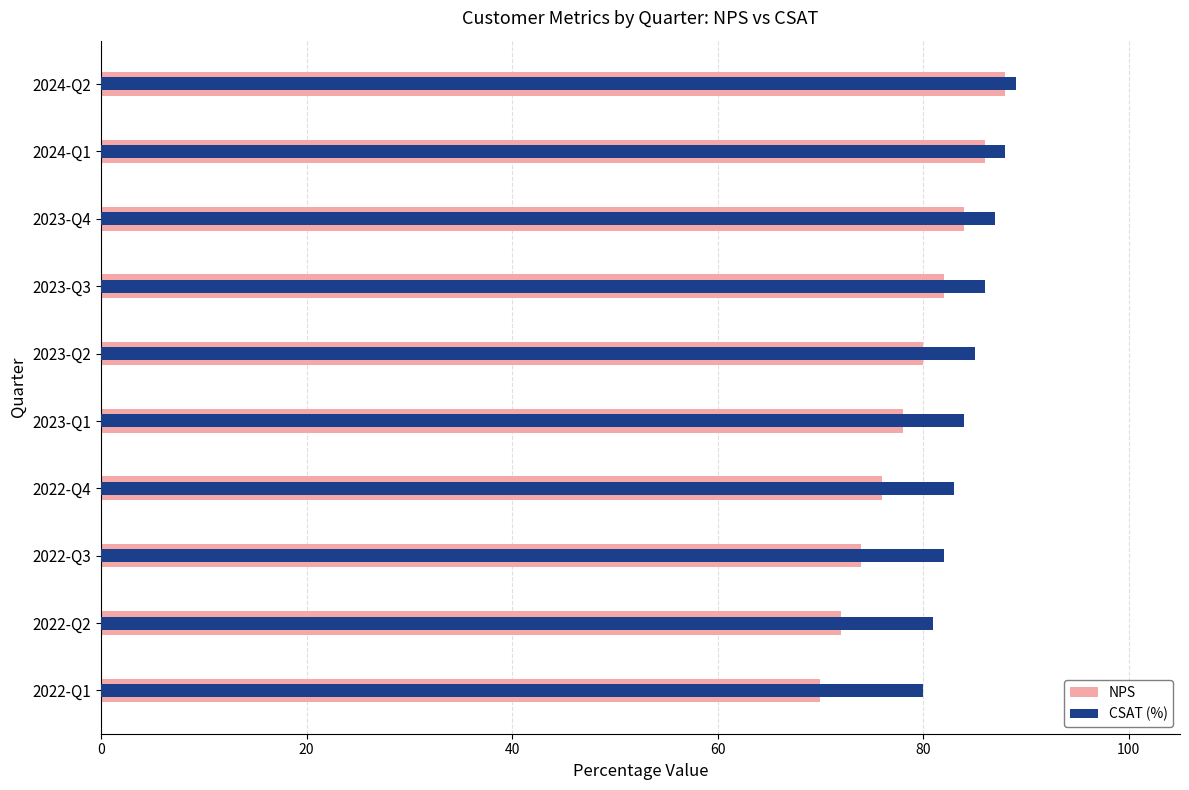

Which series changed the most between 2023-Q3 and 2023-Q4?

NPS